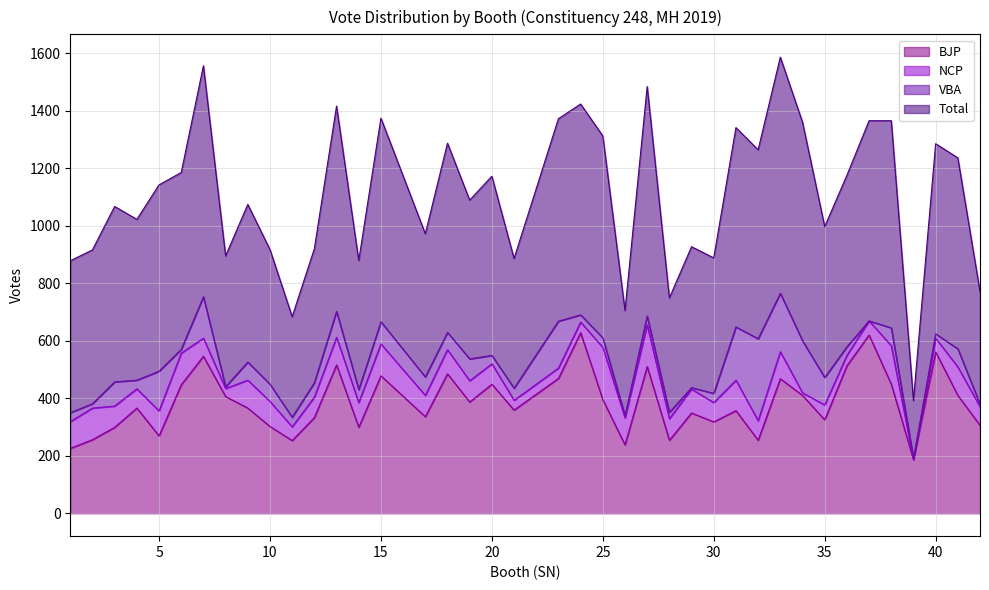

What are all the series names shown in the legend?

BJP, NCP, VBA, Total